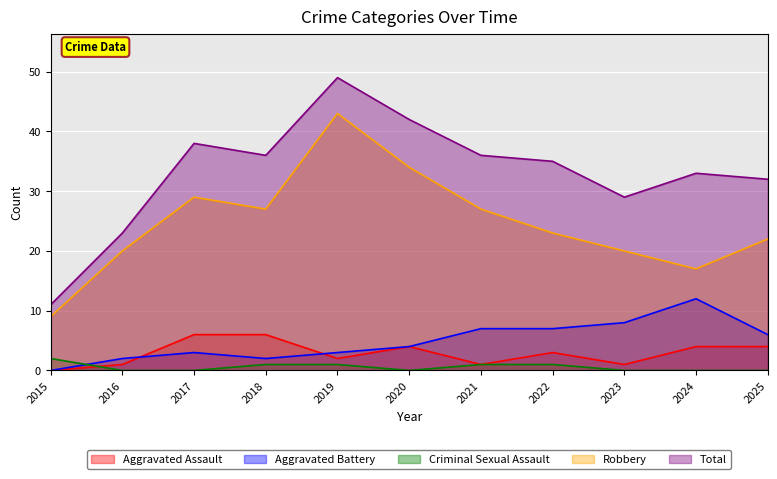

At which label does Aggravated Assault first exceed 3?

2017